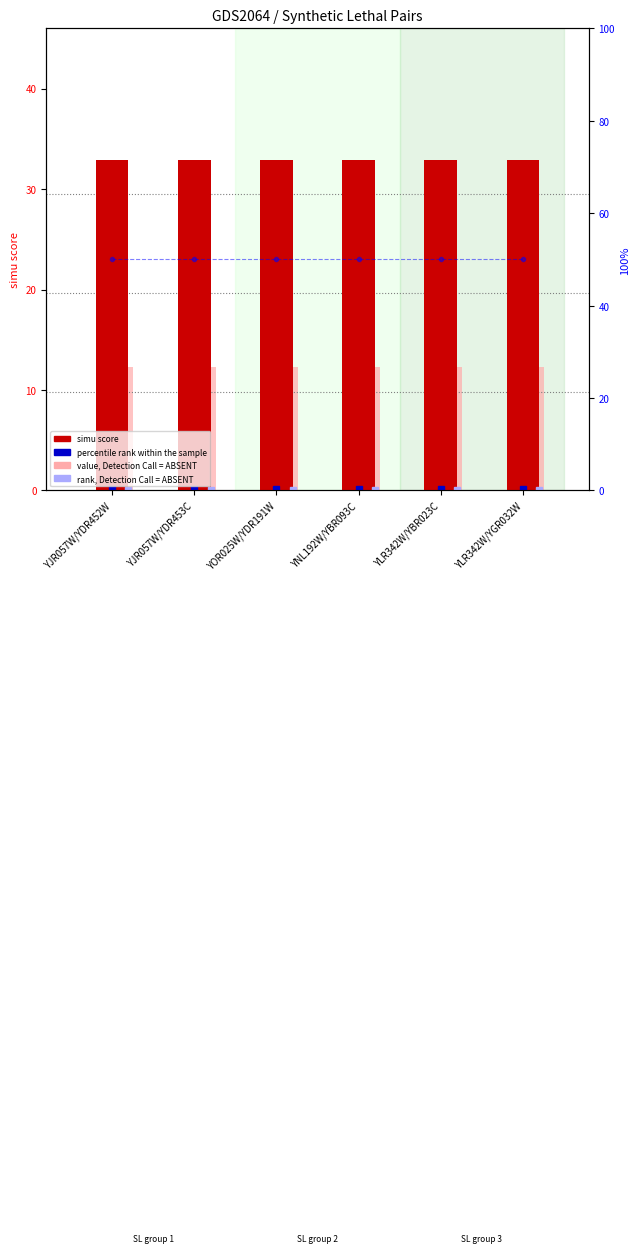

What is the smallest value displayed?

12.3